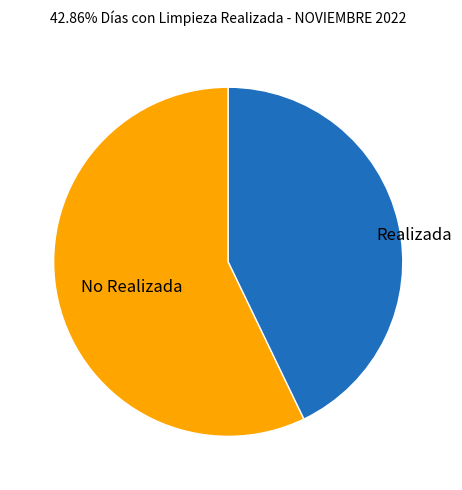

Is it true that Realizada is 38% of the pie?

False